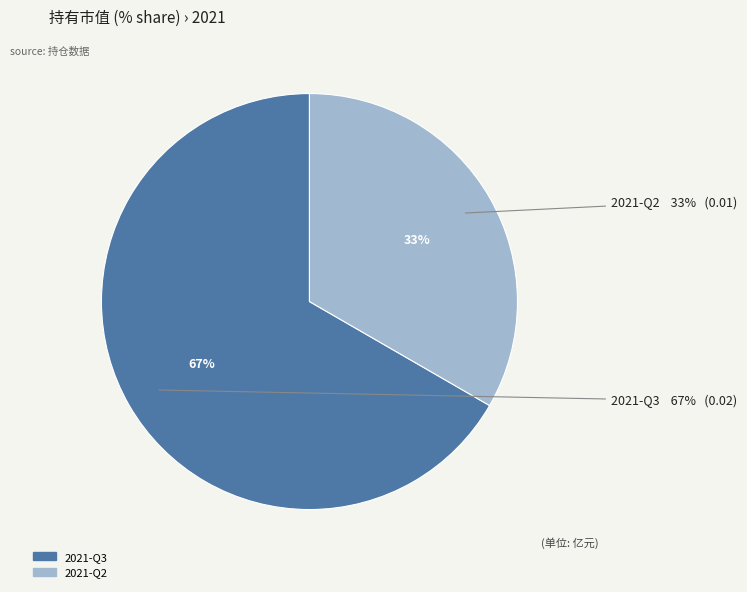

Is the sum of 2021-Q3 and 2021-Q2 greater than half?

Yes